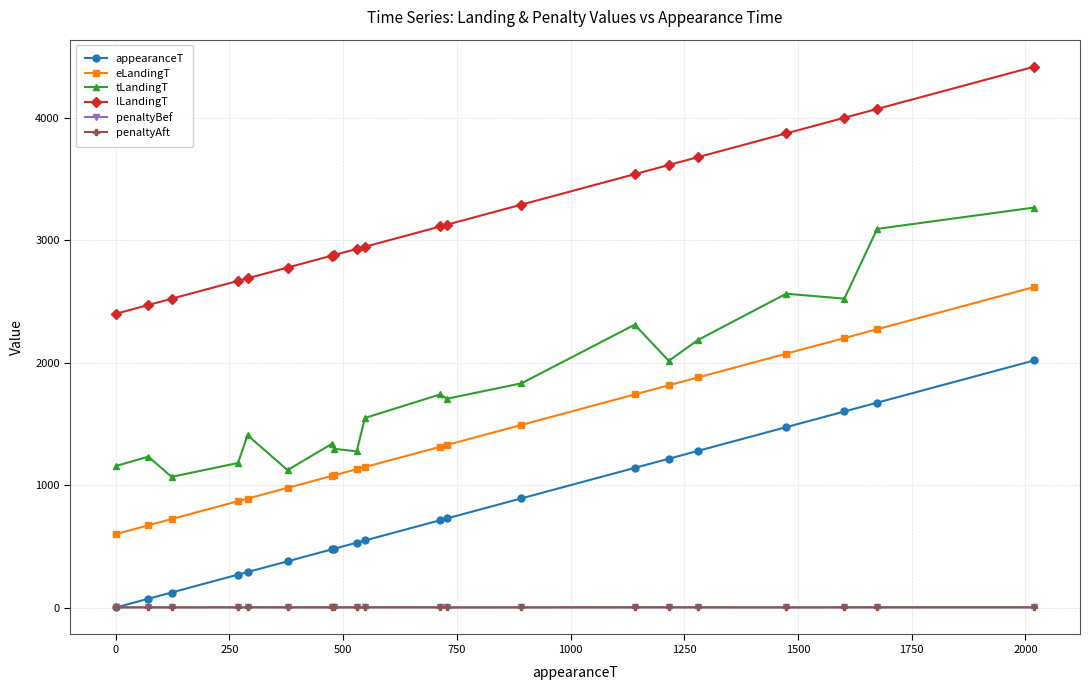

What is the minimum value shown in the chart?

1.0